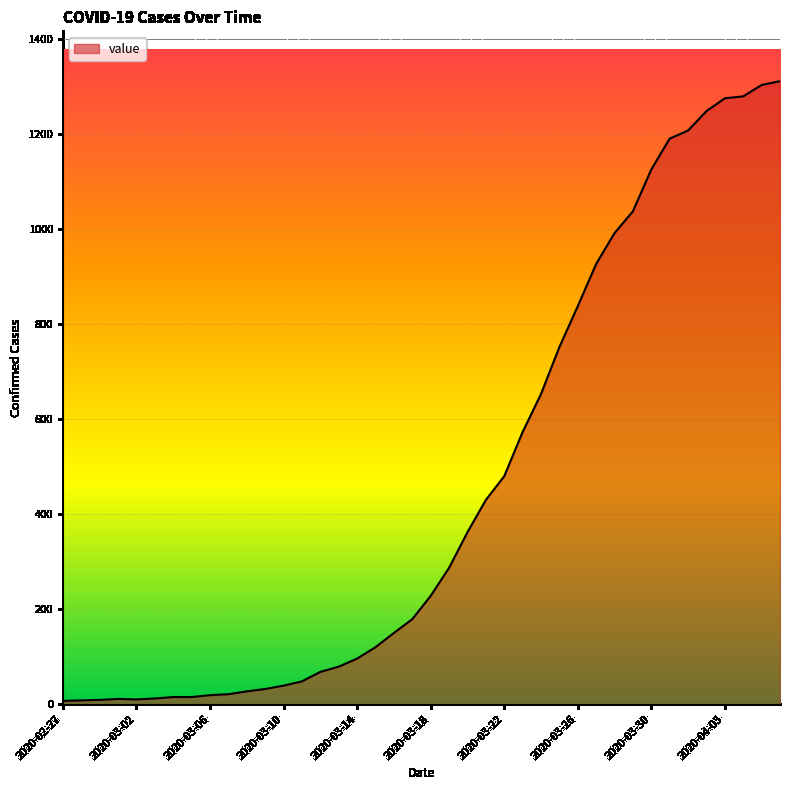

What is the difference between the maximum and minimum values?

1305